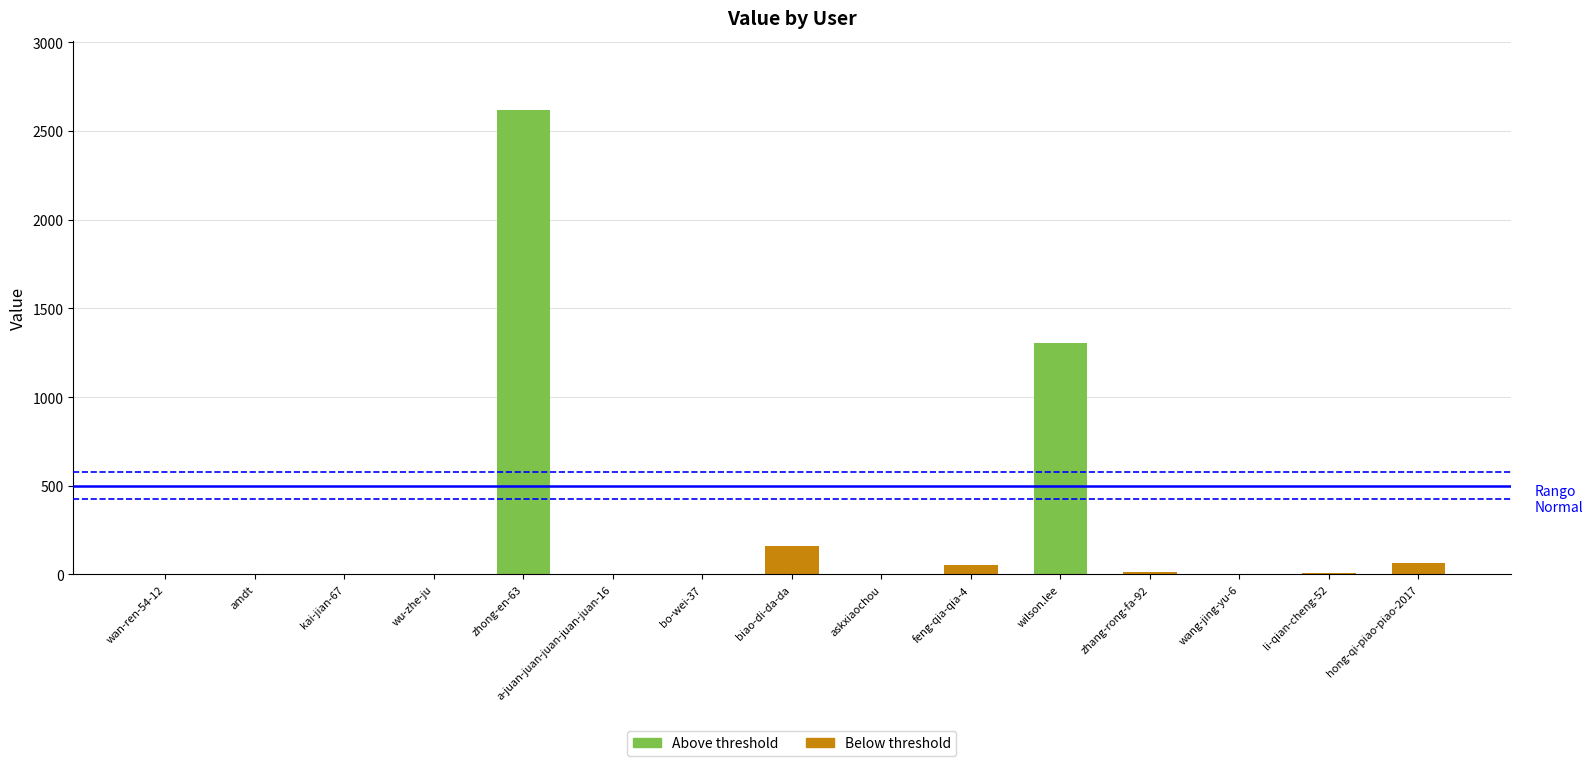

What is the label of the 4th bar from the left?

wu-zhe-ju